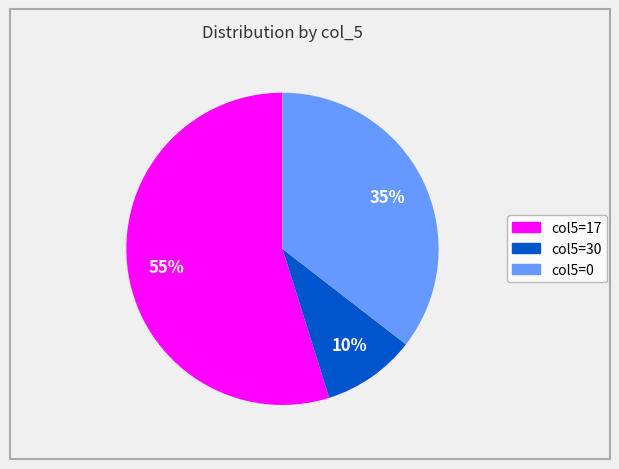

How many slices are in this pie chart?

3